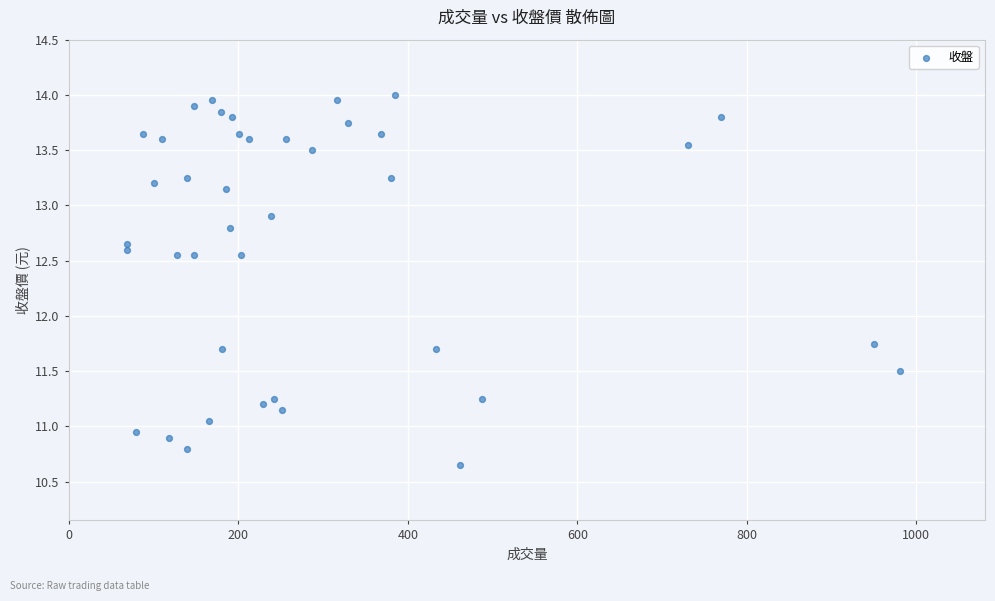

What is the range of X values (max minus min)?

912.0